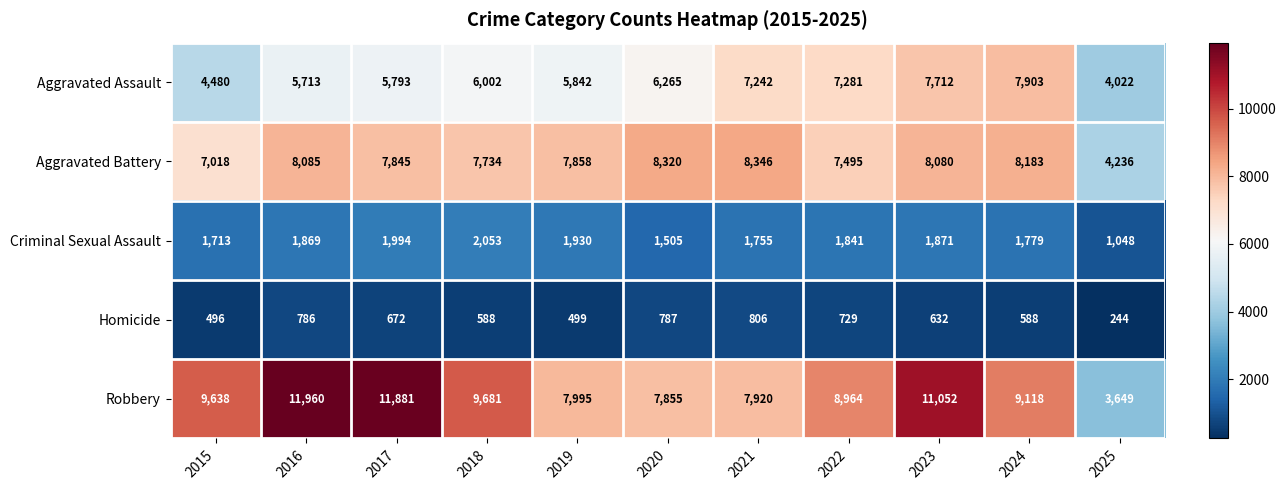

Rank the series by their maximum value, from highest to lowest.

Robbery, Aggravated Battery, Aggravated Assault, Criminal Sexual Assault, Homicide